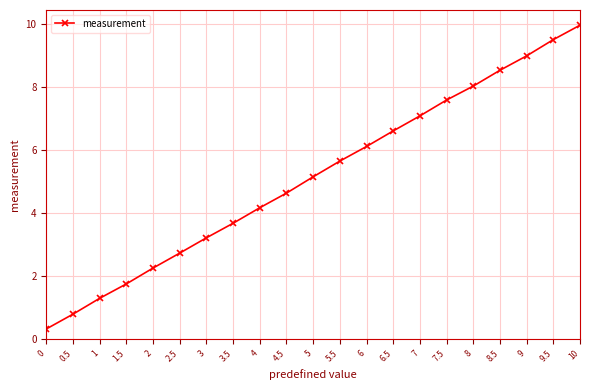

Is it true that the value at 8 is 12.4?

False